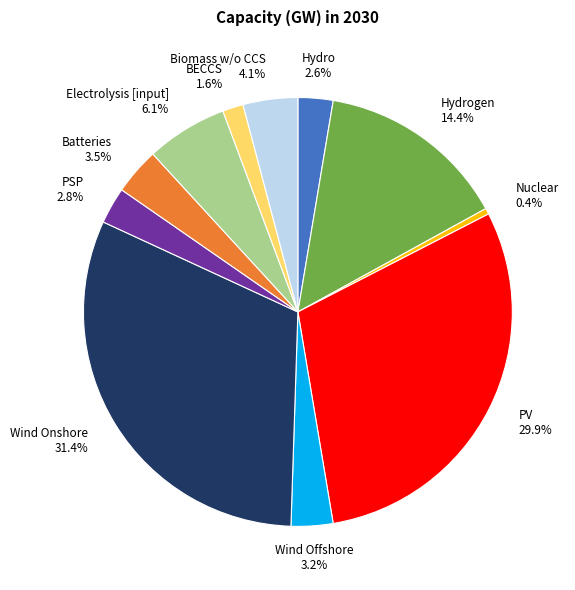

Between Hydro and Wind Onshore, which is larger?

Wind Onshore